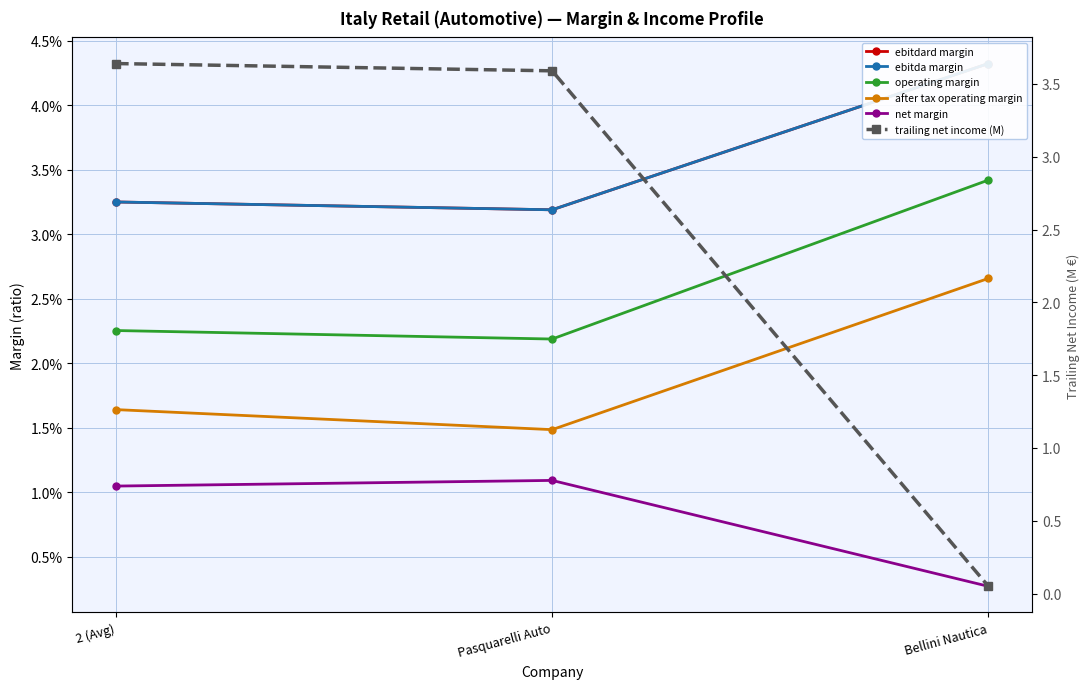

Which series has the largest range (max minus min)?

trailing net income (M)